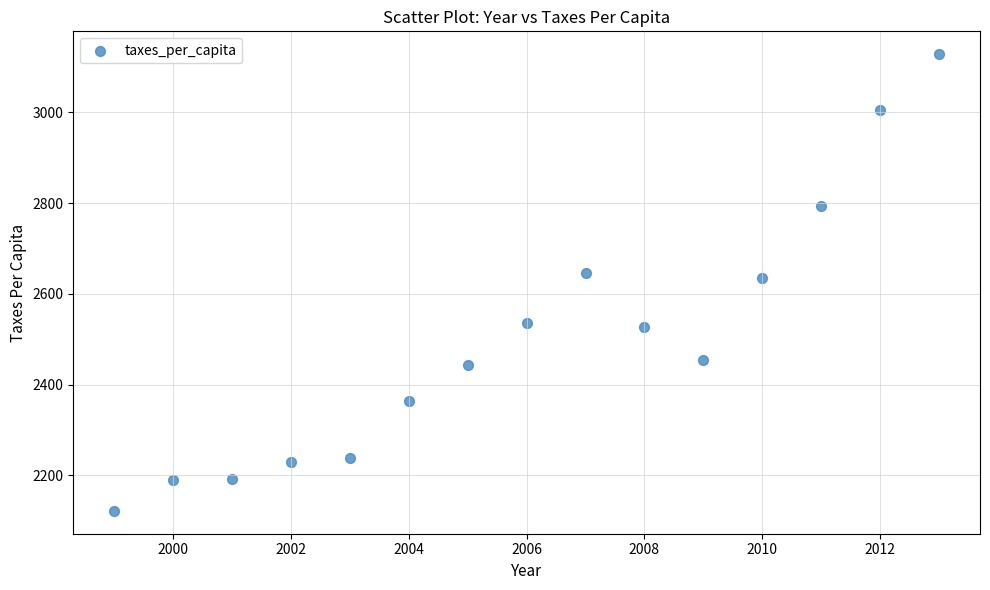

What is the range of Y values (max minus min)?

1006